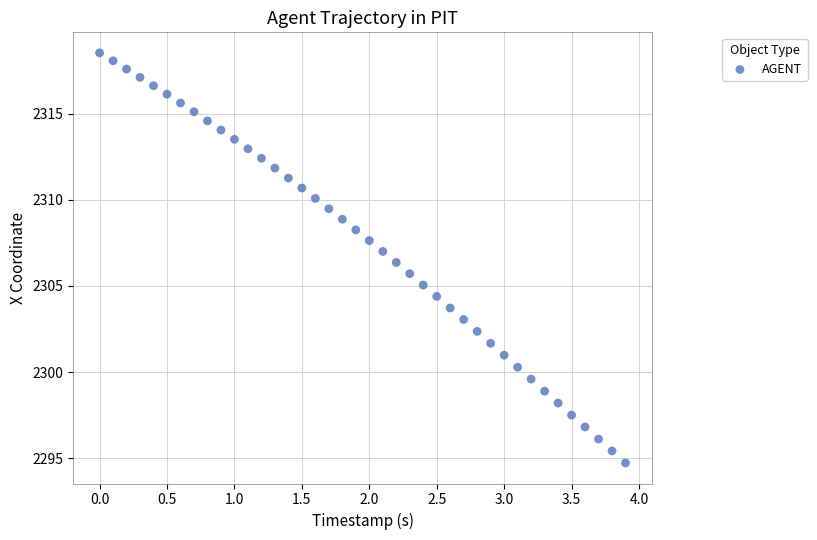

What is the range of X values (max minus min)?

3.9